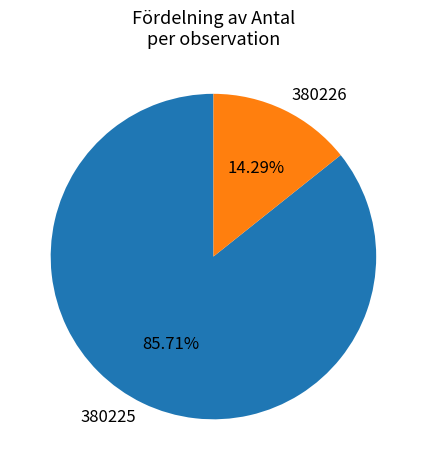

Does 380225 represent more than half of the total?

Yes